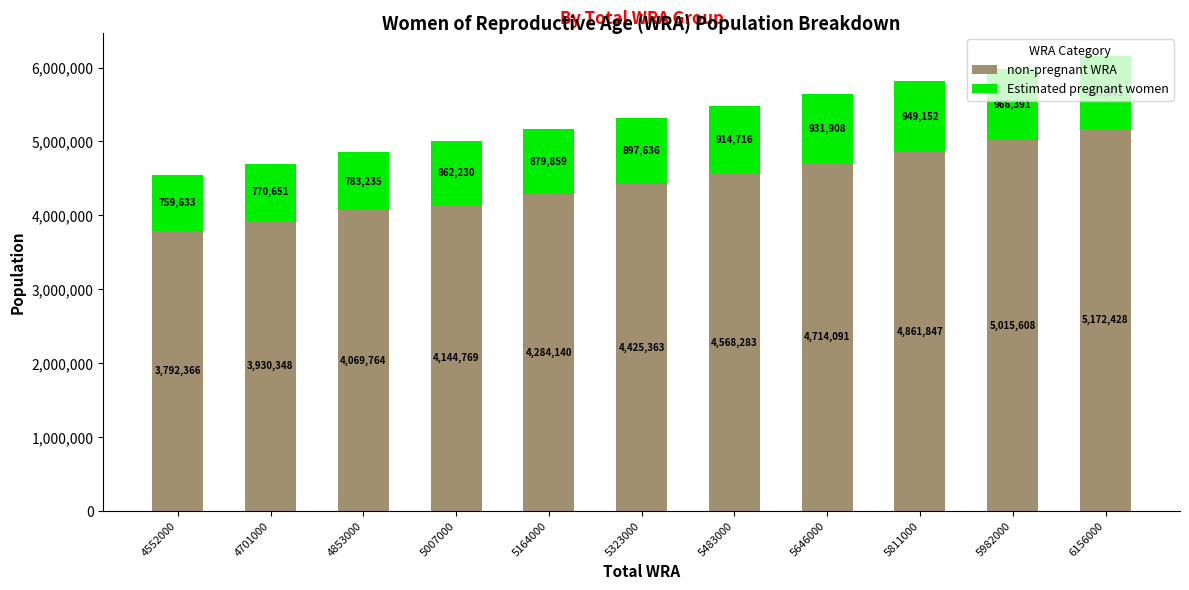

At which label does non-pregnant WRA first exceed 4425363?

5323000